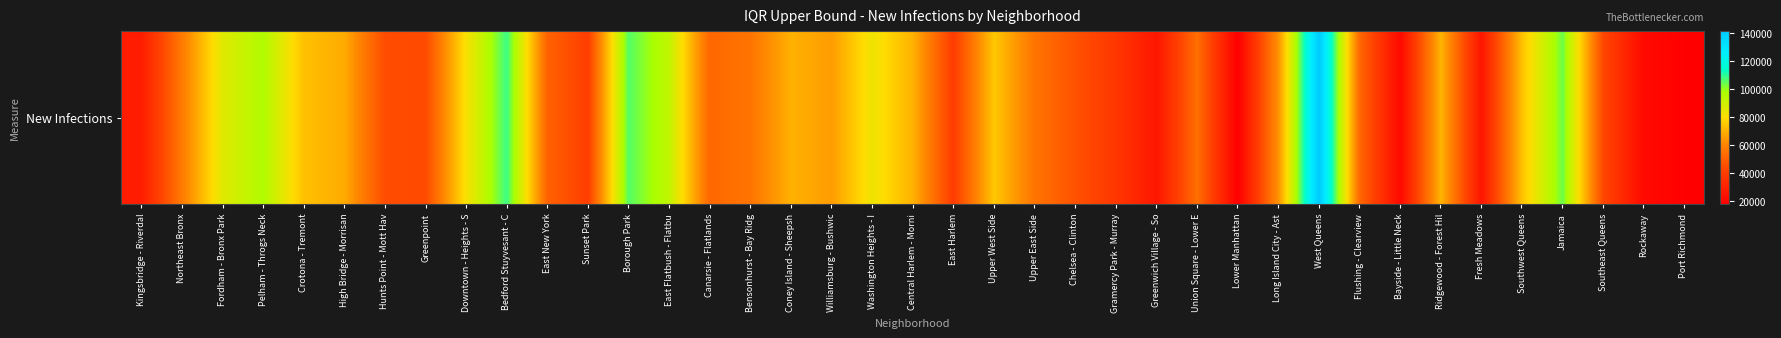

How many categories are shown in the chart?

39